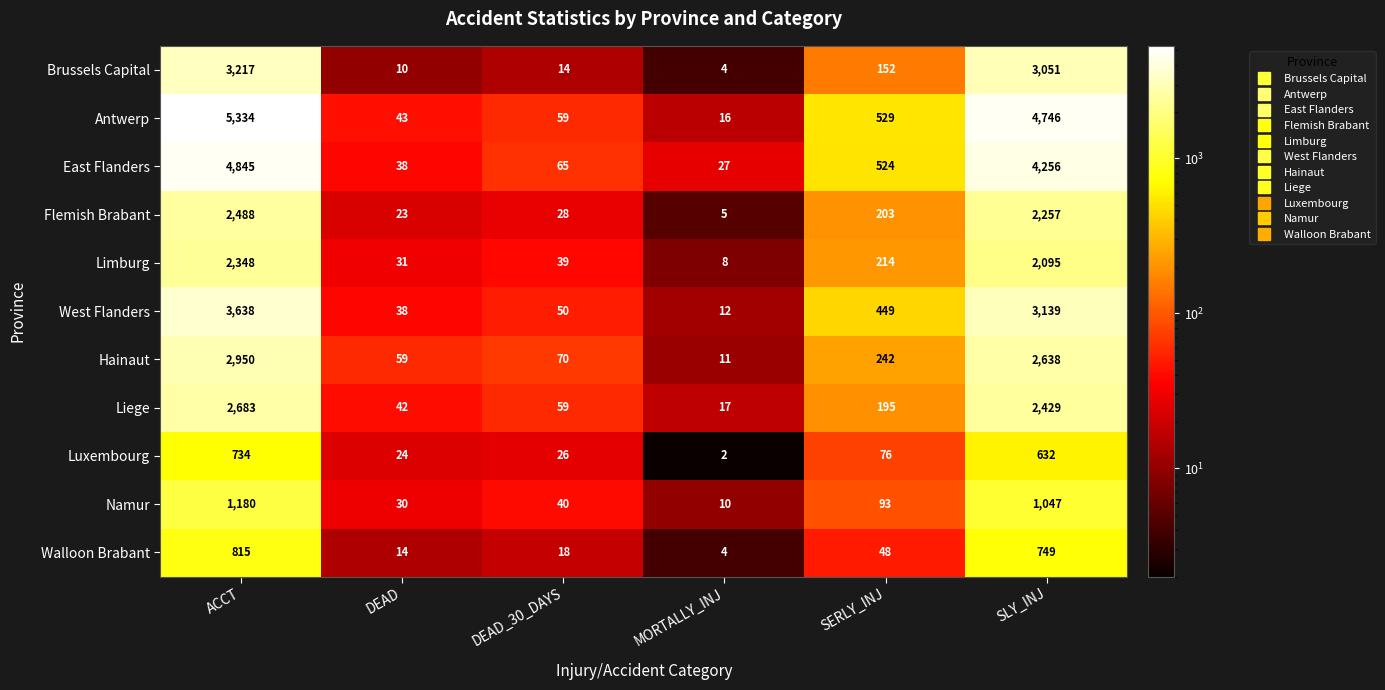

At SERLY_INJ, list the series in order from smallest to largest.

Walloon Brabant, Luxembourg, Namur, Brussels Capital, Liege, Flemish Brabant, Limburg, Hainaut, West Flanders, East Flanders, Antwerp